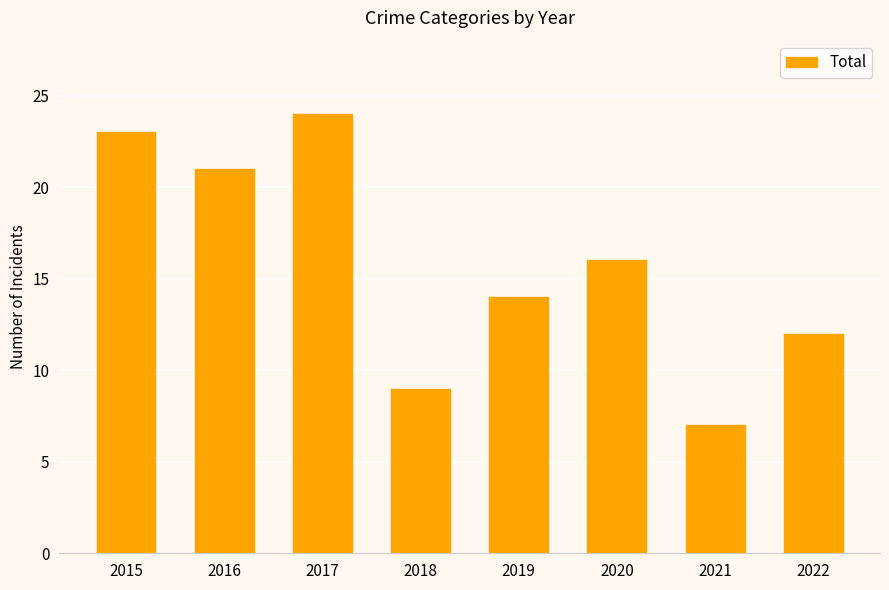

Count the number of categories in the chart.

8